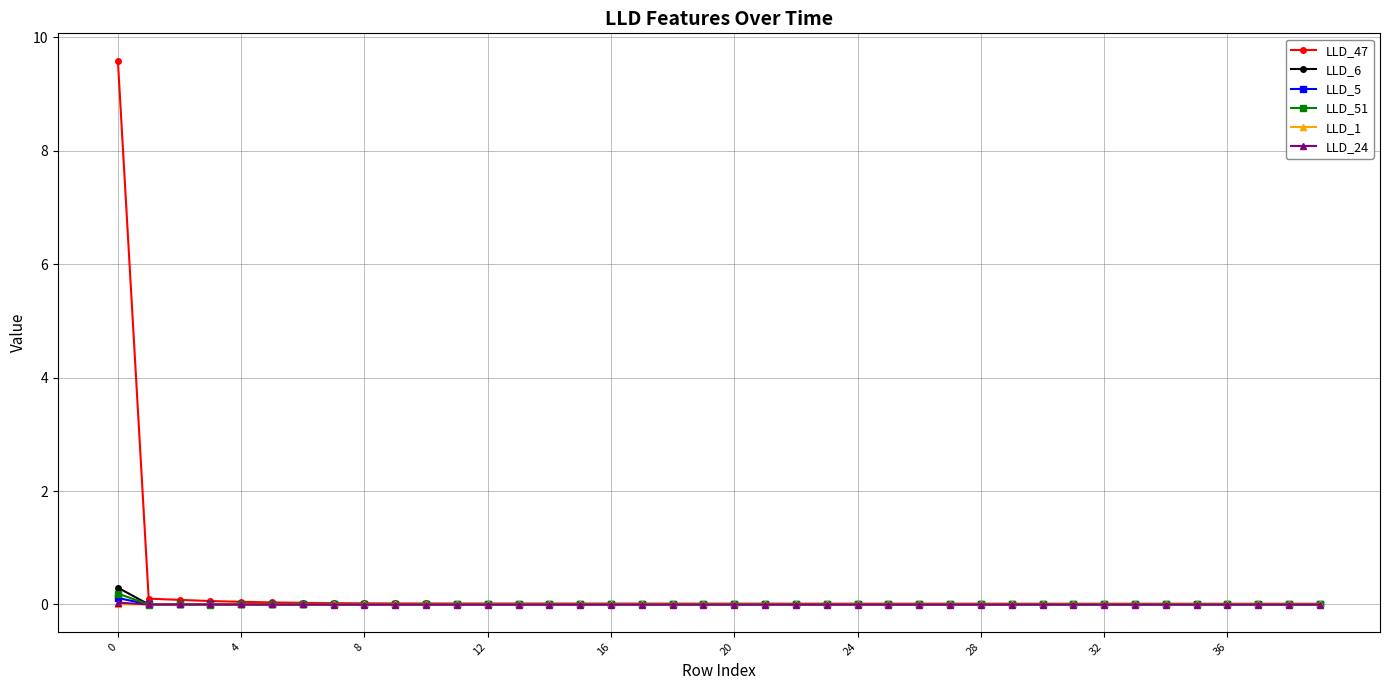

Which series has the largest total across all categories?

LLD_47